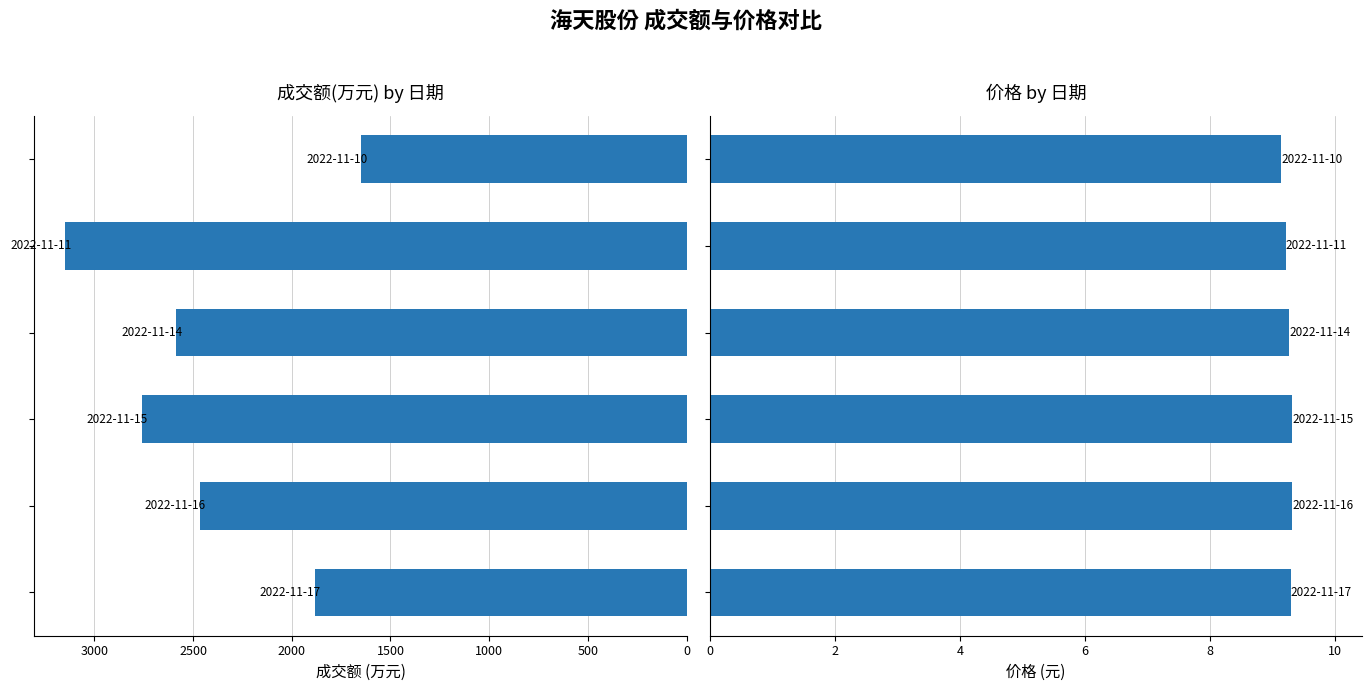

Reading right to left, what are all the values shown in this chart?

成交额(万元): 1647.0	3147.0	2584.0	2758.0	2464.0	1882.0
价格: 9.1	9.2	9.3	9.3	9.3	9.3